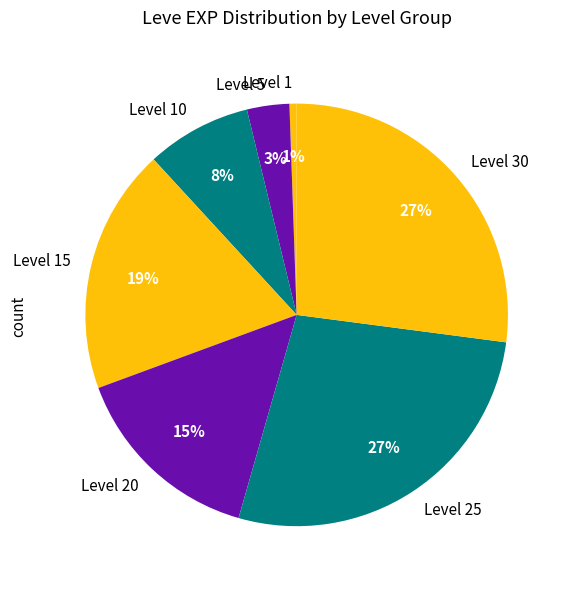

To the nearest percent, what is the difference between the Level 1 and Level 15 slice percentages?

18%